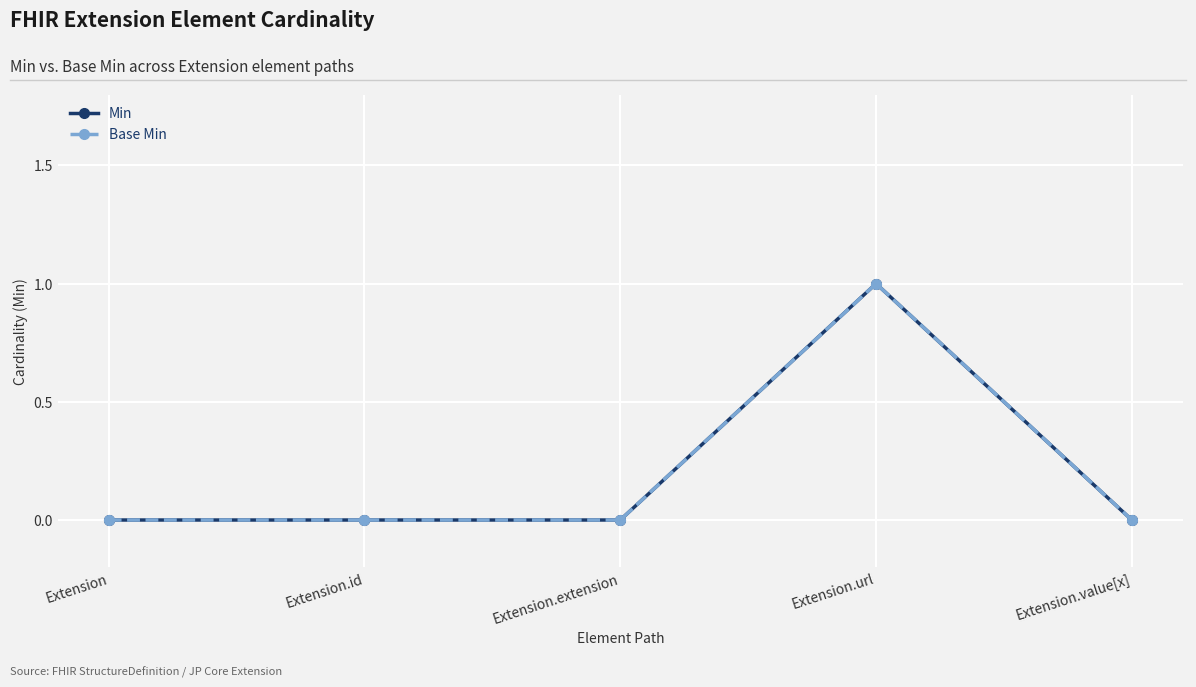

What is the maximum value shown in the chart?

1